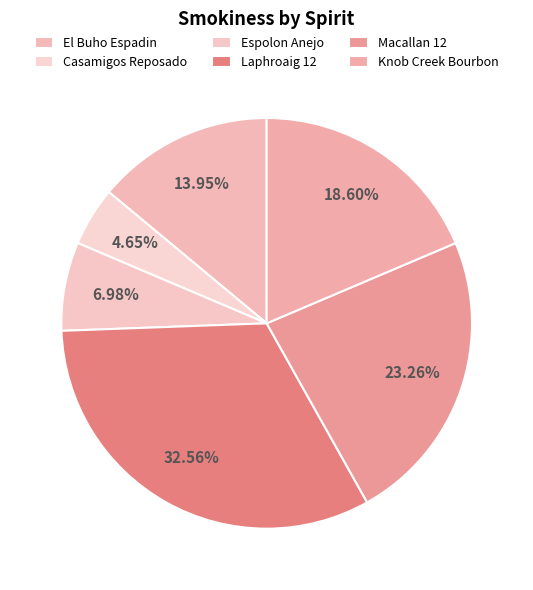

To the nearest percent, what portion does Macallan 12 represent?

23%